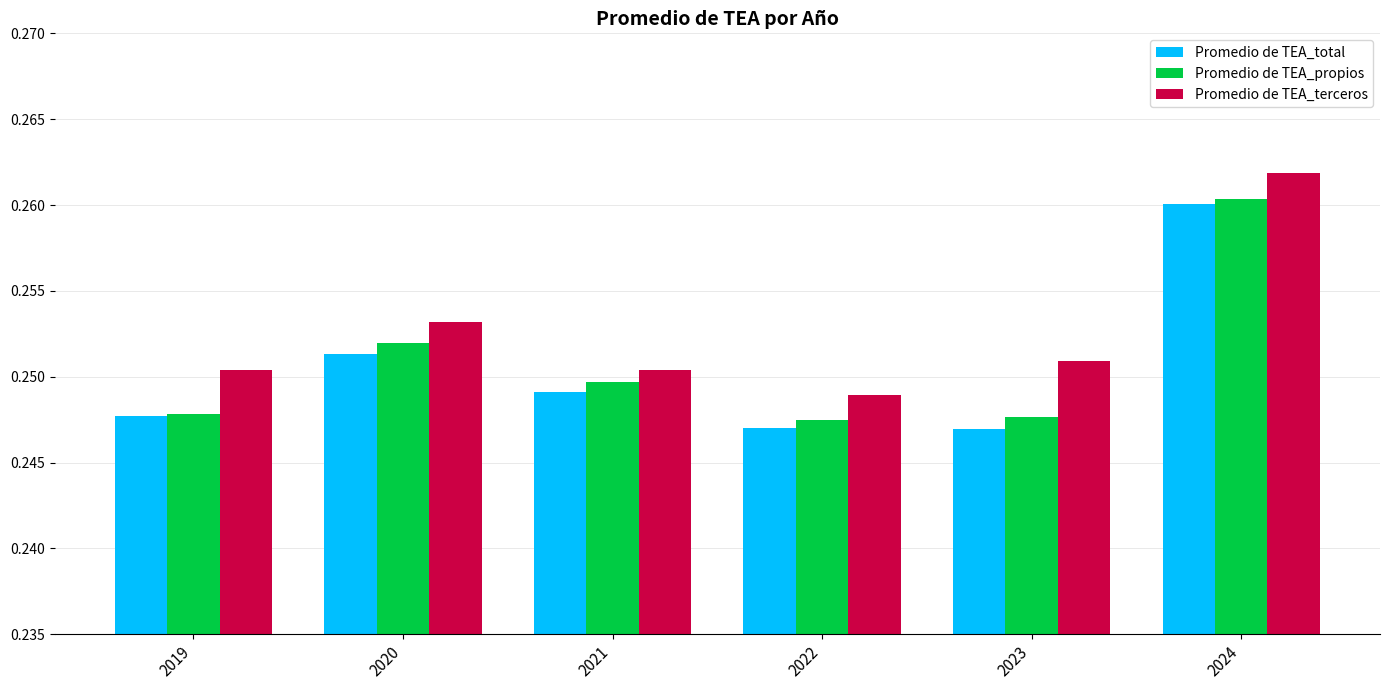

How many groups of bars are there?

6